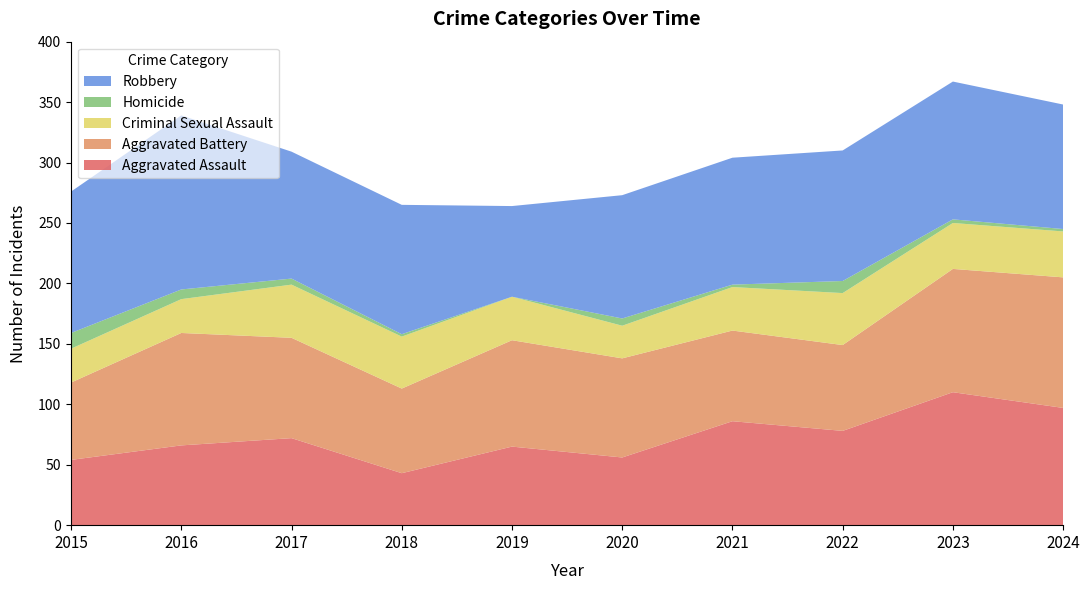

Reading left to right, extract all data points from this chart.

Aggravated Assault: 54	66	72	43	65	56	86	78	110	97
Aggravated Battery: 64	93	83	70	88	82	75	71	102	108
Criminal Sexual Assault: 28	28	44	43	36	27	36	43	38	38
Homicide: 13	8	5	2	0	6	2	10	3	2
Robbery: 117	144	105	107	75	102	105	108	114	103